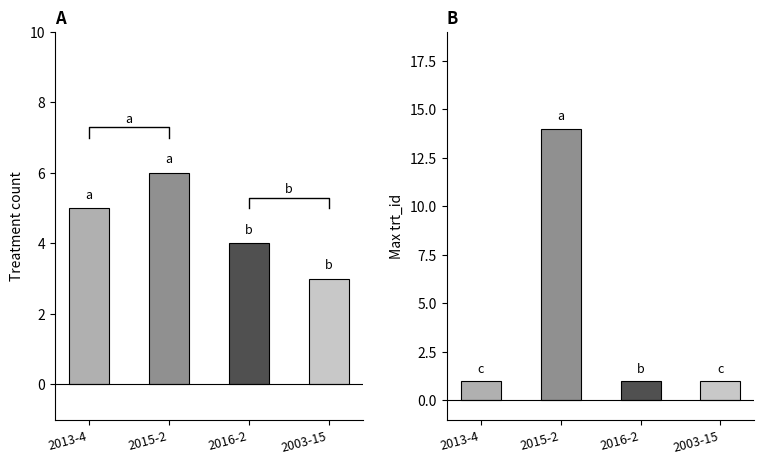

Reading left to right, what are all the values shown in this chart?

paper_id_count: 5	6	4	3
trt_id_max: 1	14	1	1